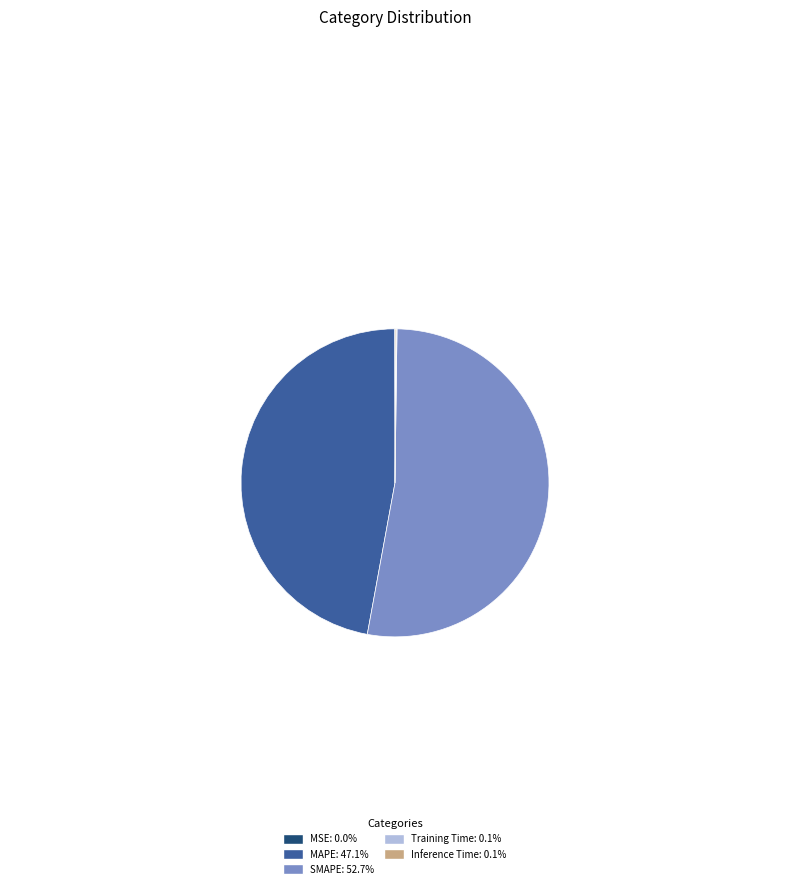

Does any single category account for the majority?

Yes